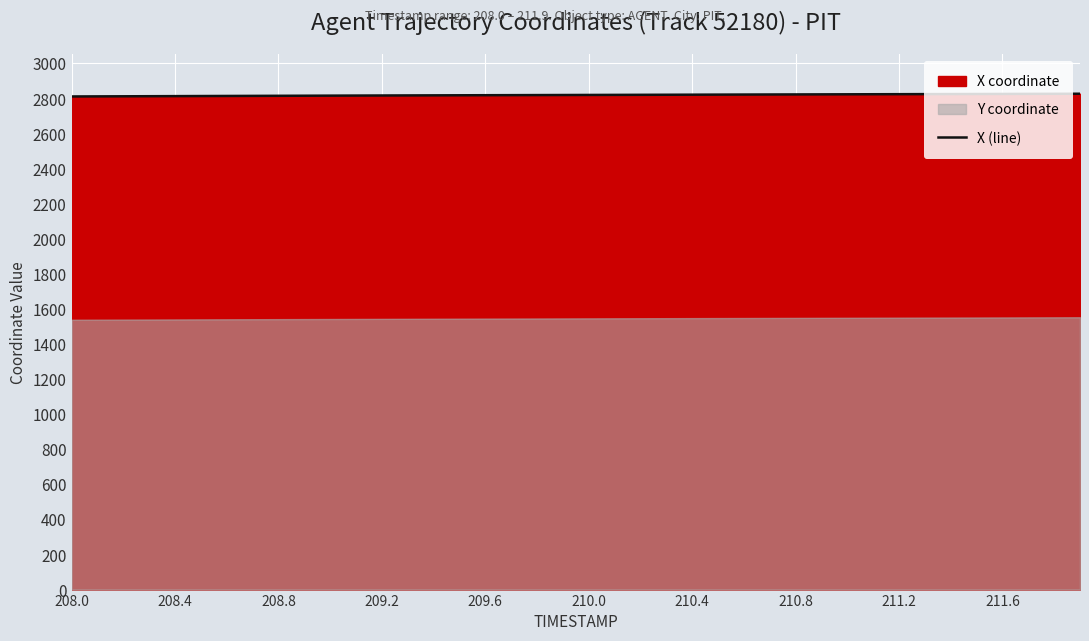

What is the lowest value of the X (line) series?

2811.8